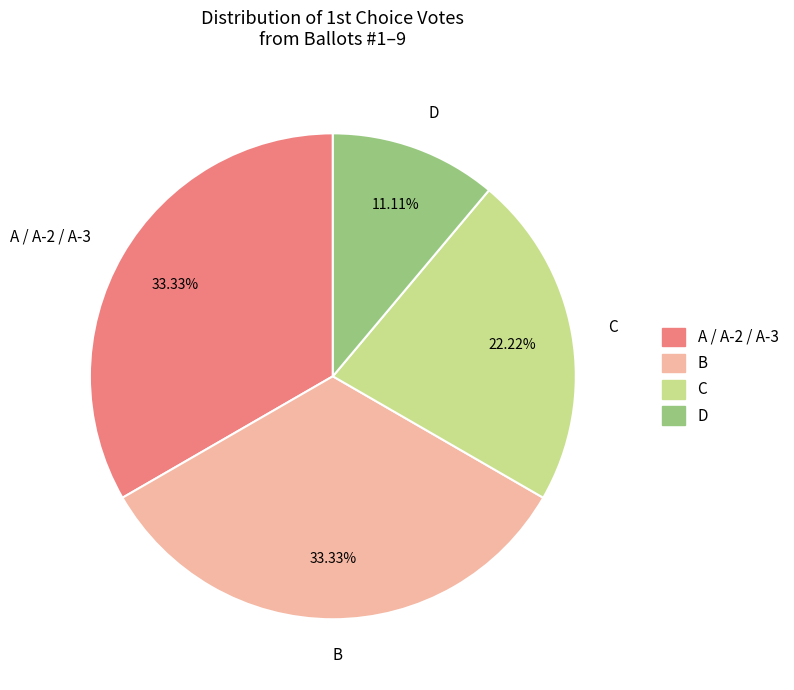

What is the ratio of the value at A / A-2 / A-3 to the value at B?

1.0